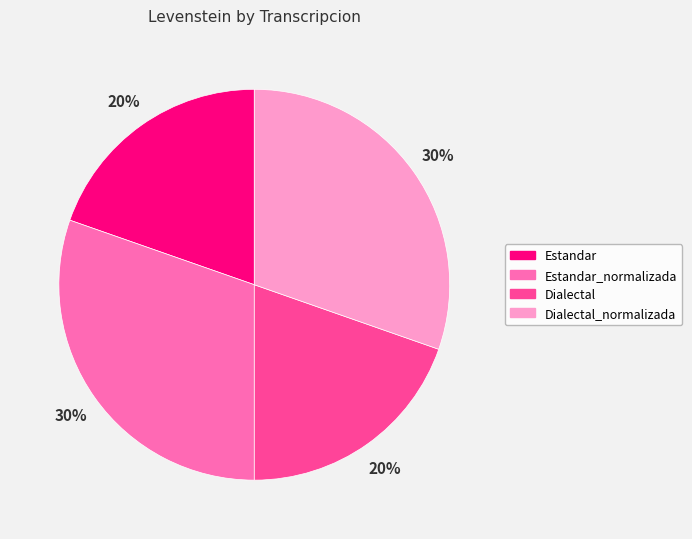

Between Dialectal_normalizada and Estandar, which is larger?

Dialectal_normalizada